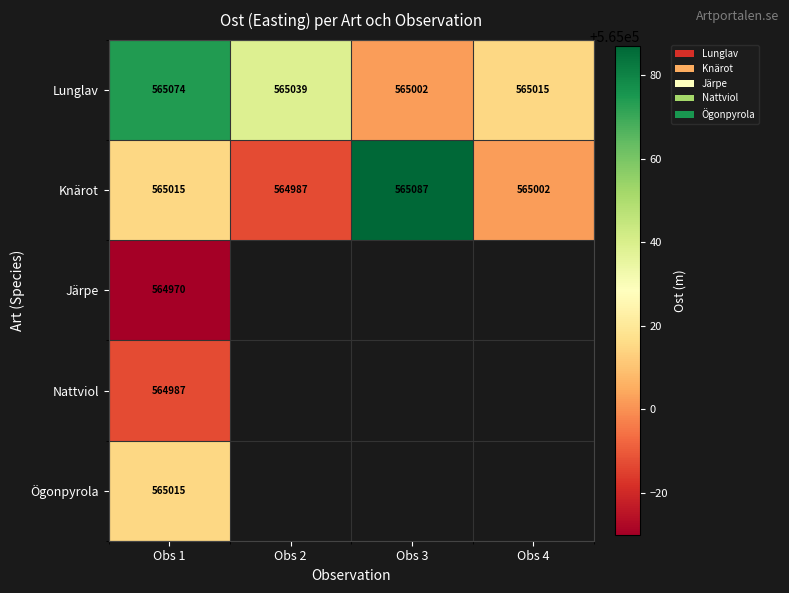

The value of Knärot at Obs 2 is 966122.9. True or false?

False